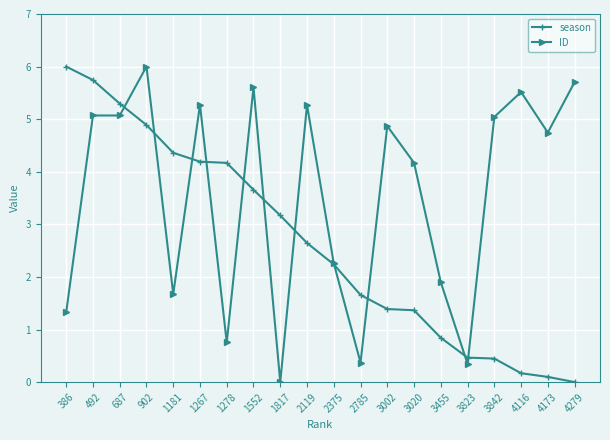

How many times do ID and season cross each other?

11